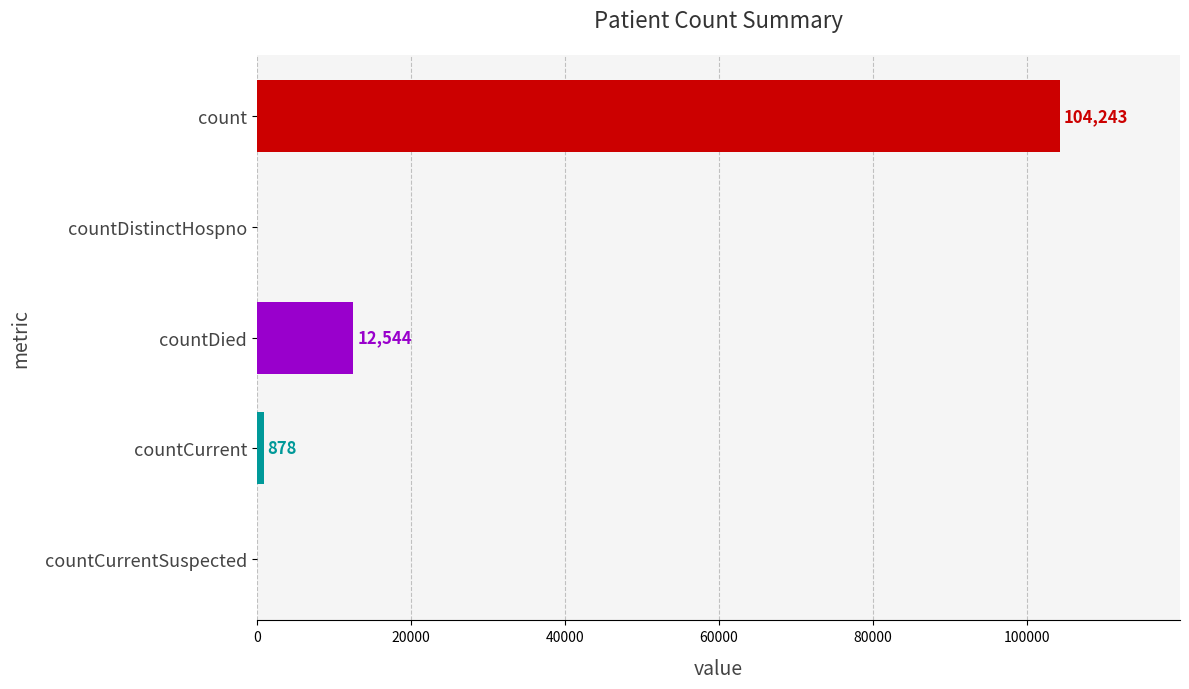

True or false: the data shows -40051 at countDistinctHospno.

False